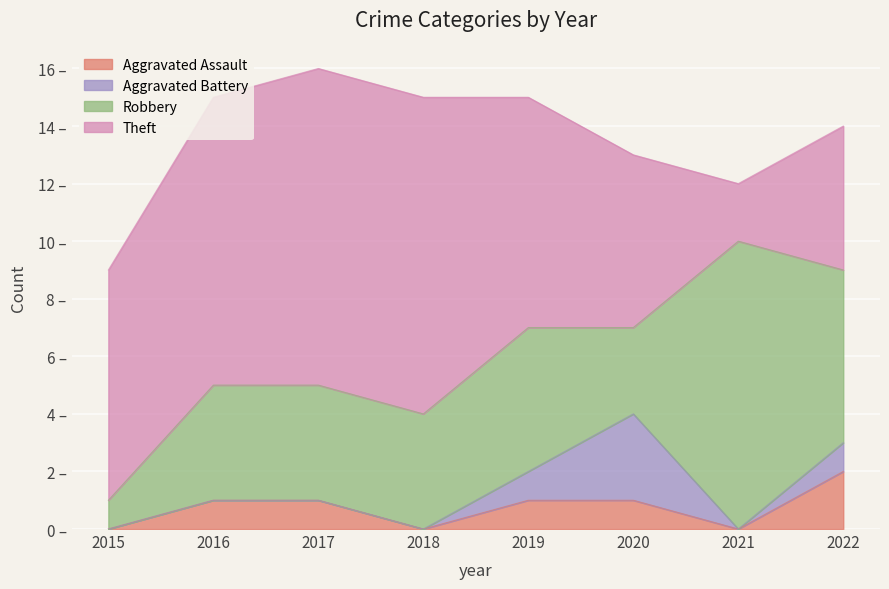

How many values in the Theft series exceed 8?

3